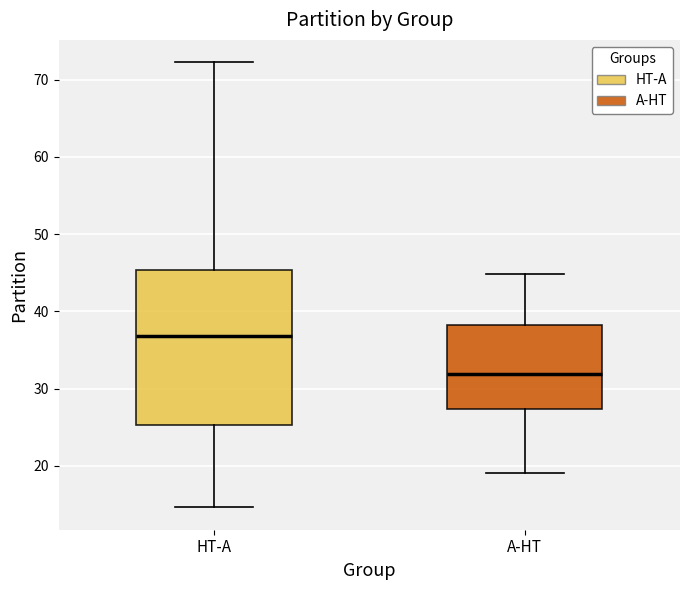

Reading left to right, read every box against the y-axis: the position of its median line, the range the box covers, and the ends of its whiskers. The values are not printed on the chart, so give them approximately, as read against the axis.

HT-A: median 37, box 25 to 45, whiskers 15 to 72
A-HT: median 32, box 27 to 38, whiskers 19 to 45